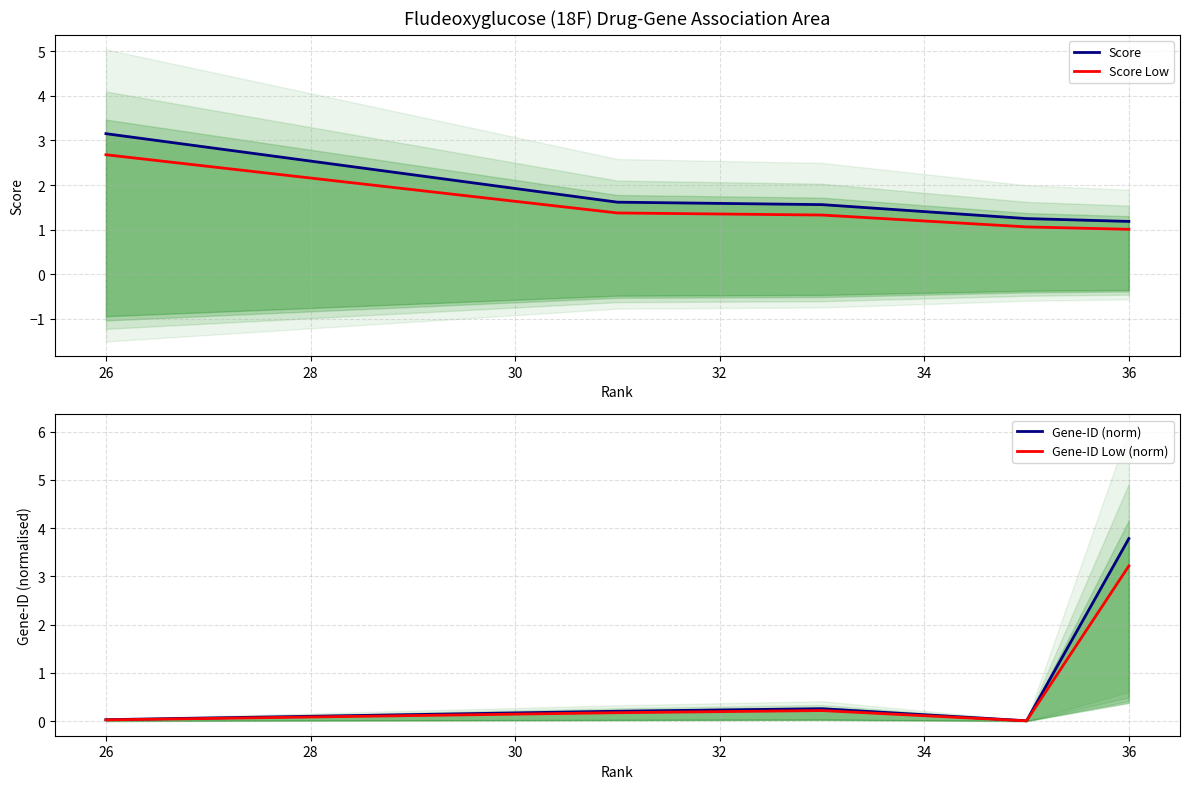

What are all the series names shown in the legend?

Score, Score Low, Gene-ID (norm), Gene-ID Low (norm)